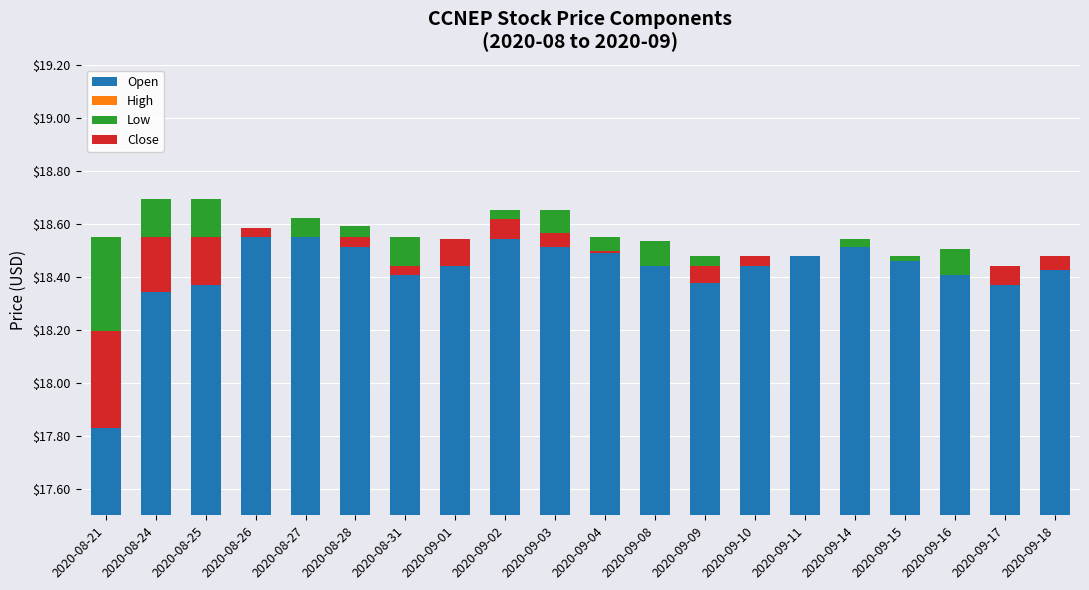

Which has a higher value, 2020-08-24 or 2020-09-10?

2020-09-10